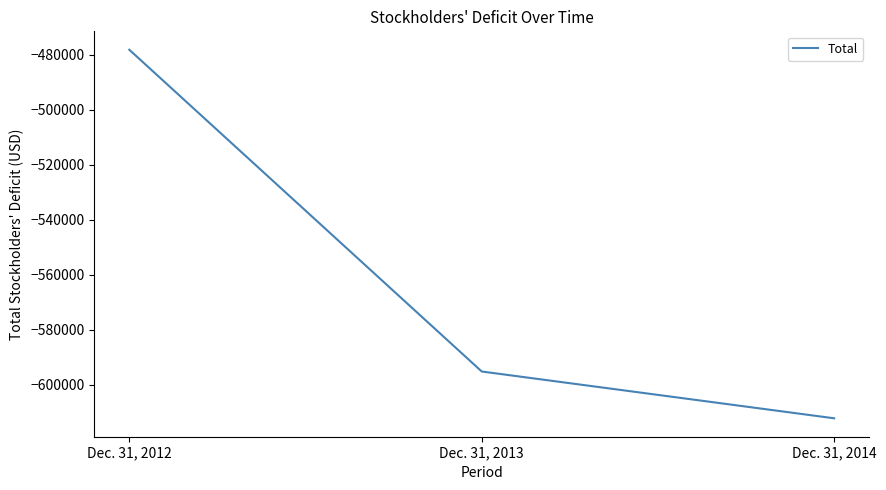

How many lines are shown in the chart?

1